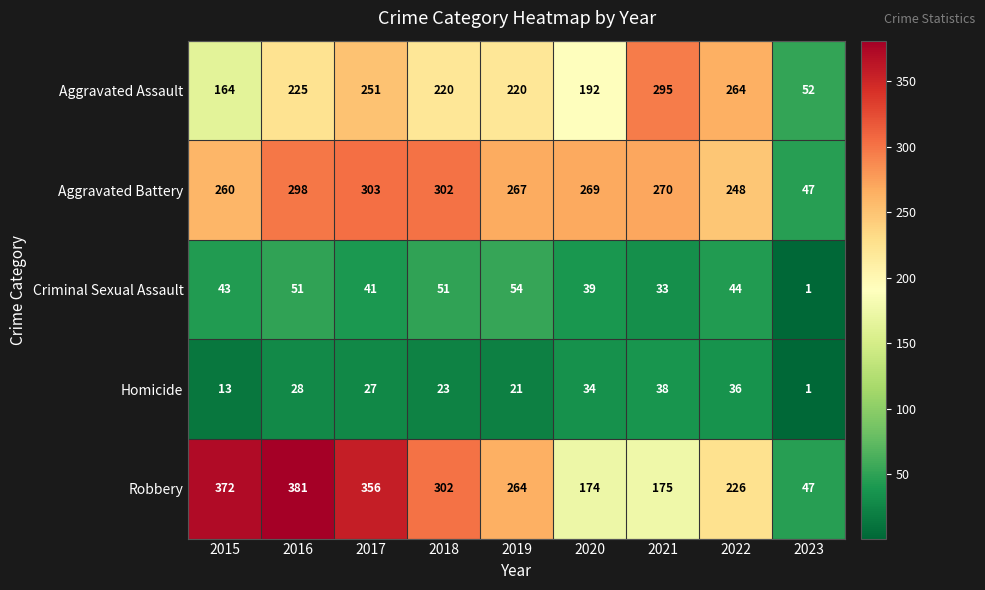

What is the highest value of the Homicide series?

38